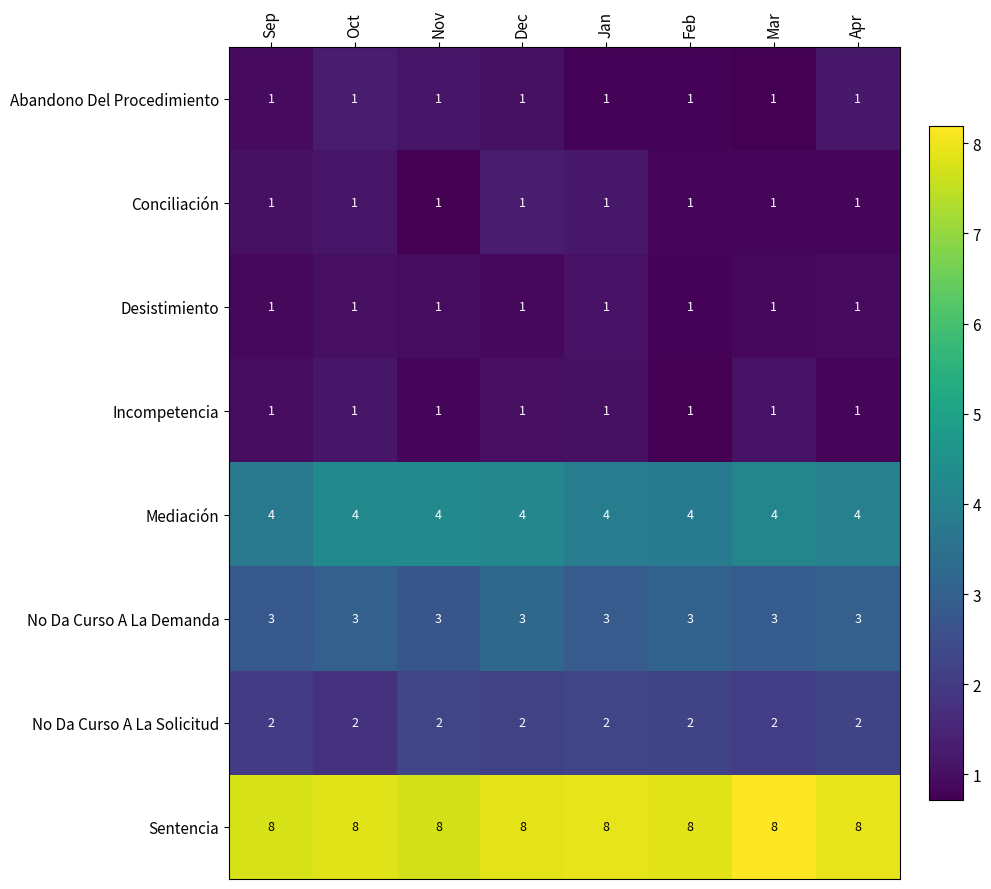

How many data points does each series have?

8